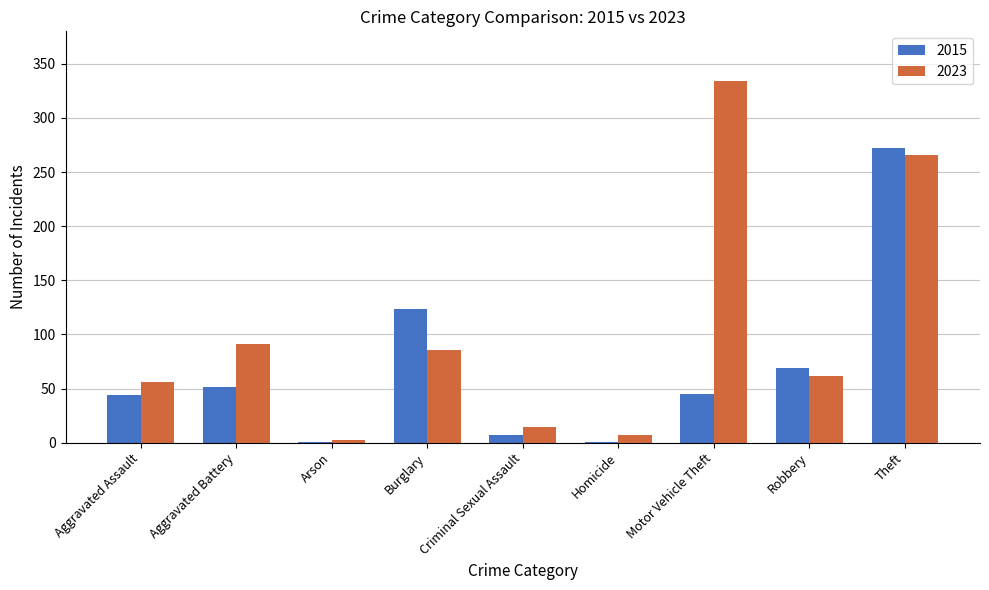

How many data points does each series have?

9